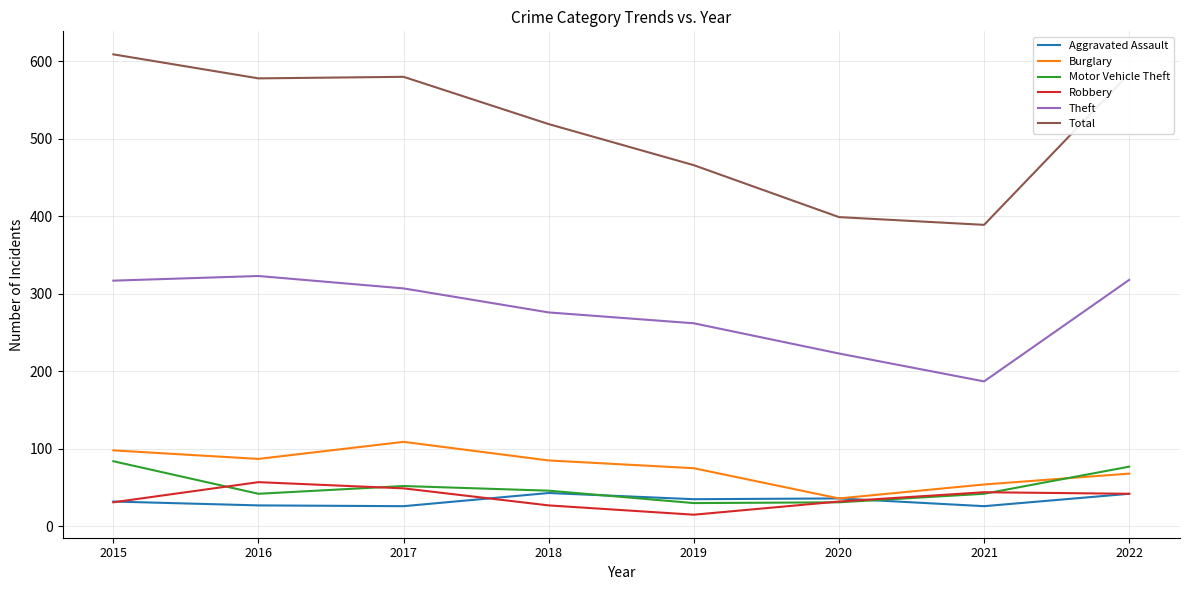

Where is the first local minimum for Robbery?

2019